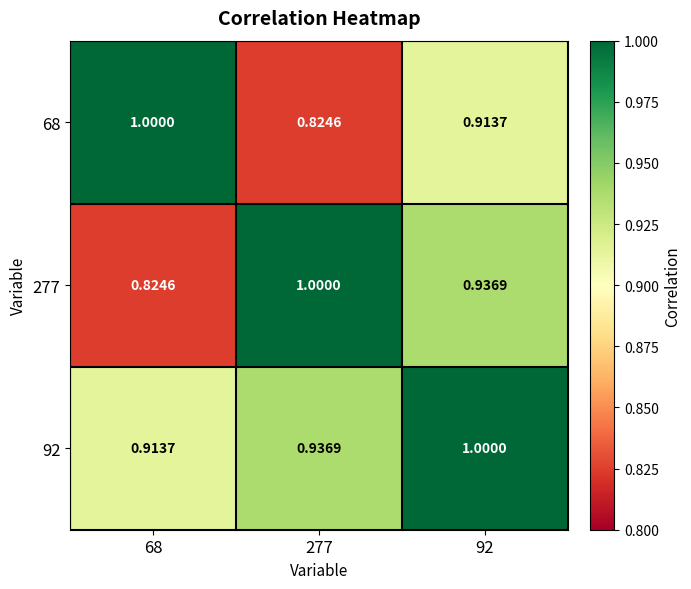

Which series has the largest total across all categories?

92